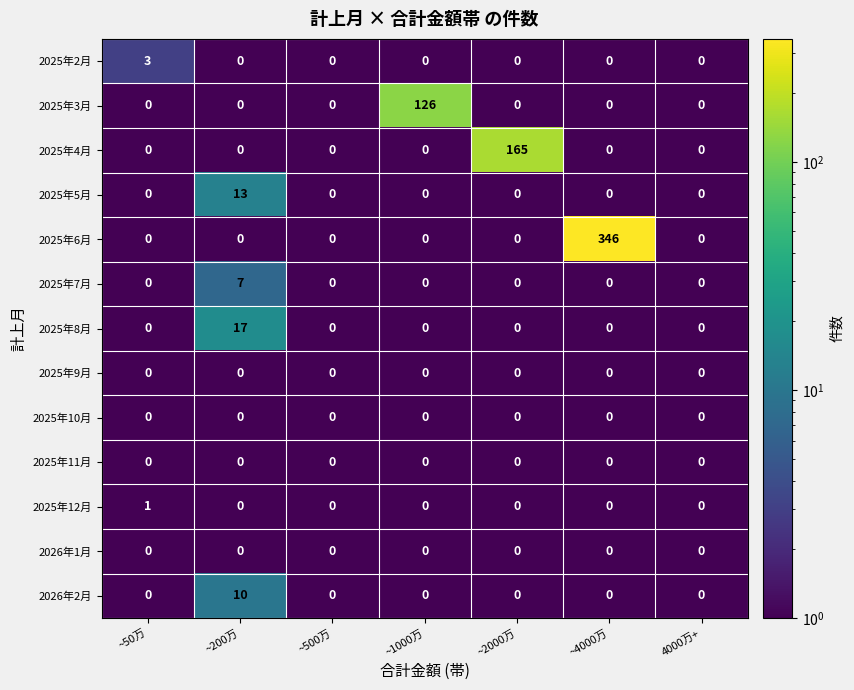

How many data points does each series have?

7